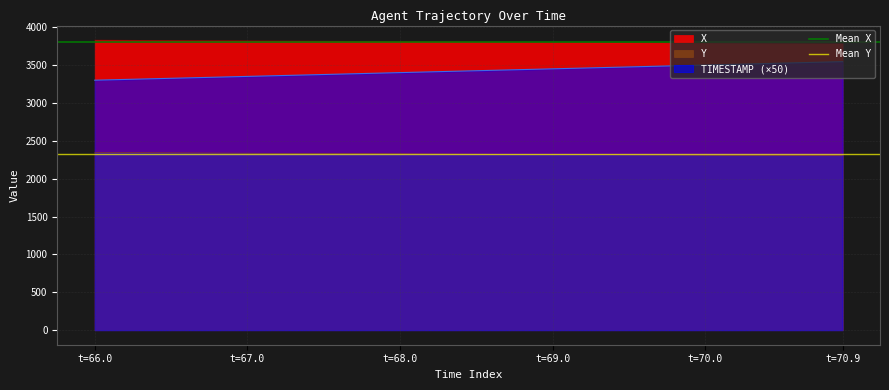

True or false: TIMESTAMP (×50) and Y cross at least once.

False